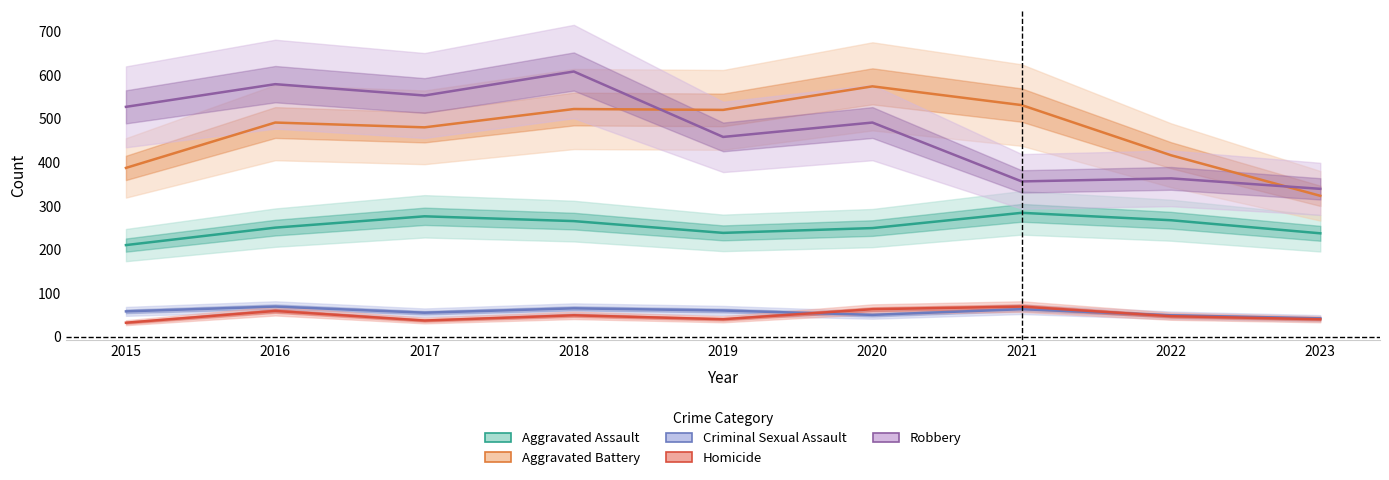

The value of Homicide at 2017 is 67. True or false?

False